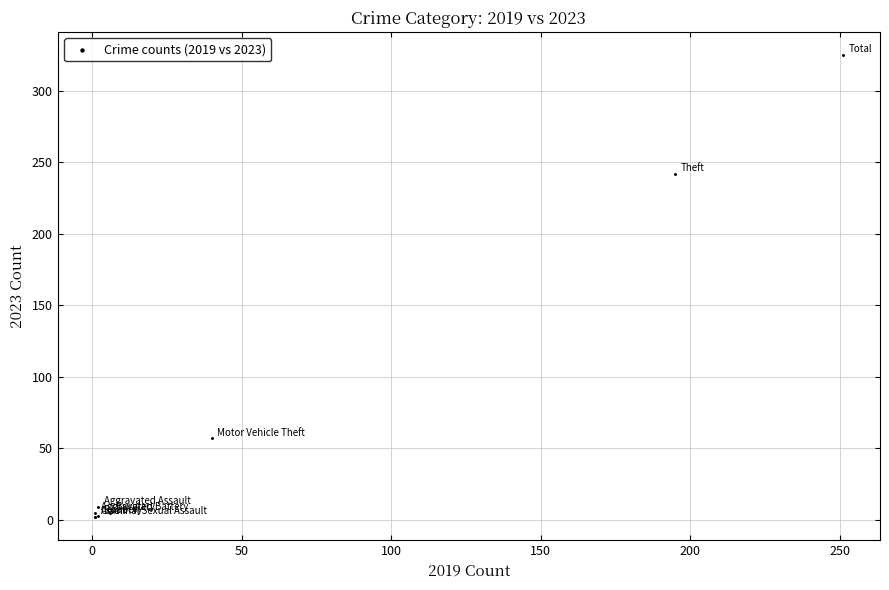

What Y value in the scatter plot is closest to 163?

242